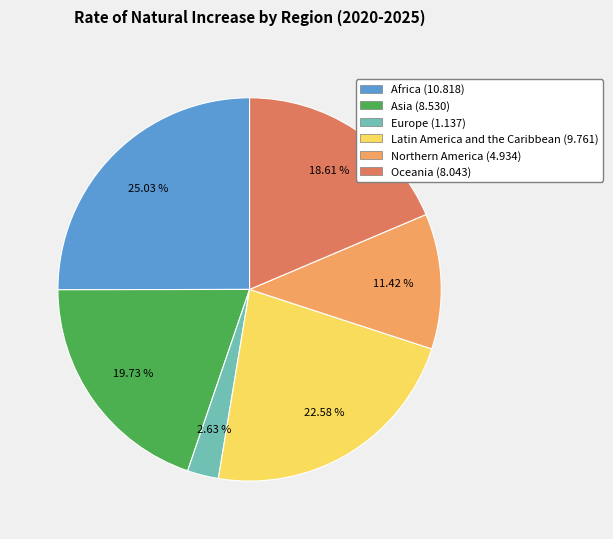

How much of the chart is everything except Northern America?

88.6%